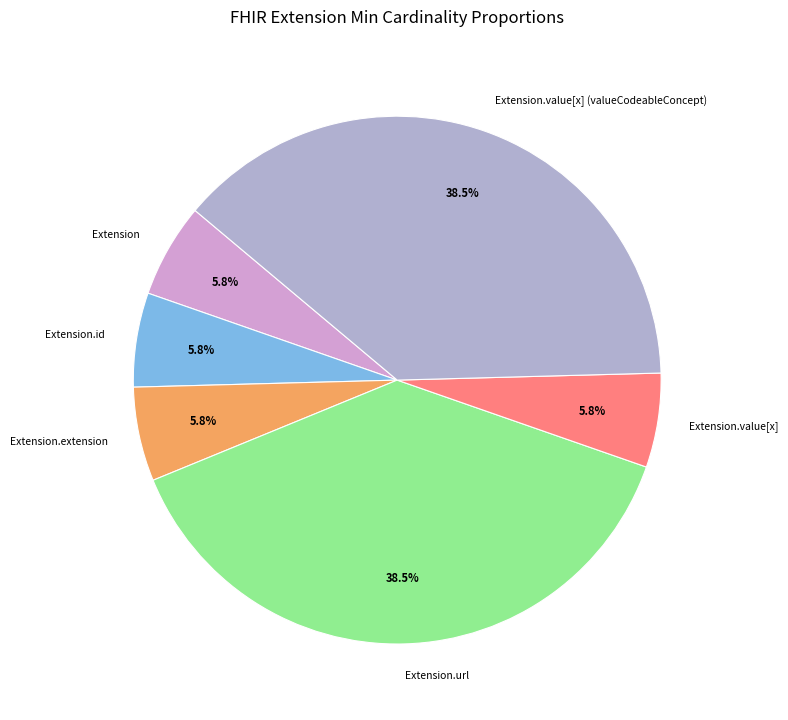

Count the number of slices in the pie.

6